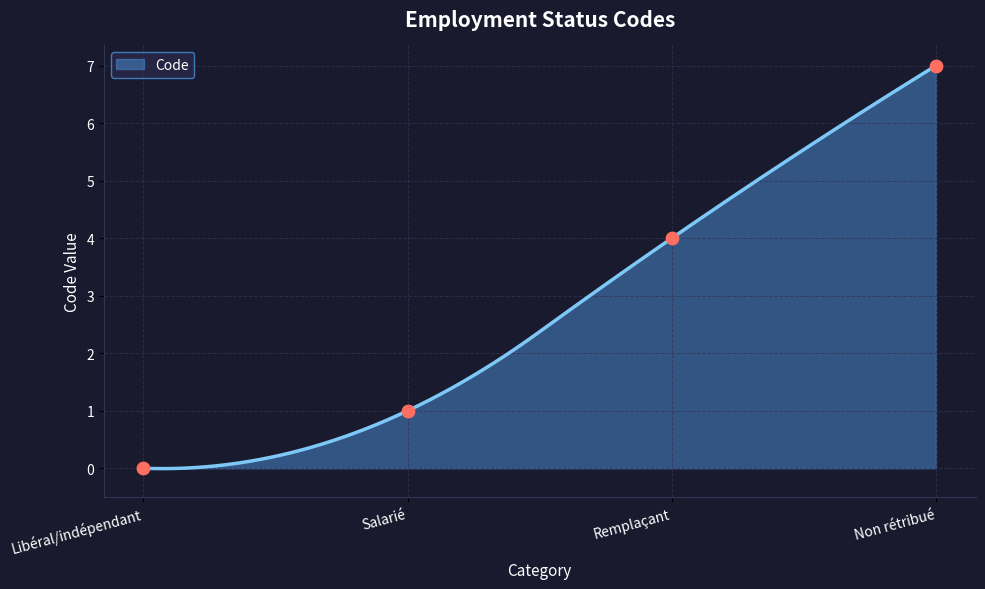

Between Non rétribué and Libéral/indépendant, which is larger?

Non rétribué